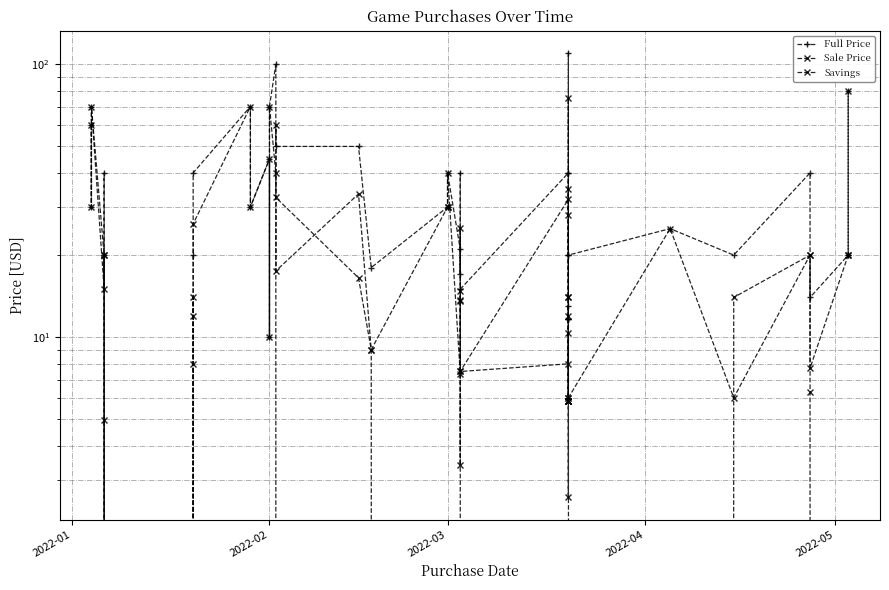

What is the greatest value displayed?

110.0